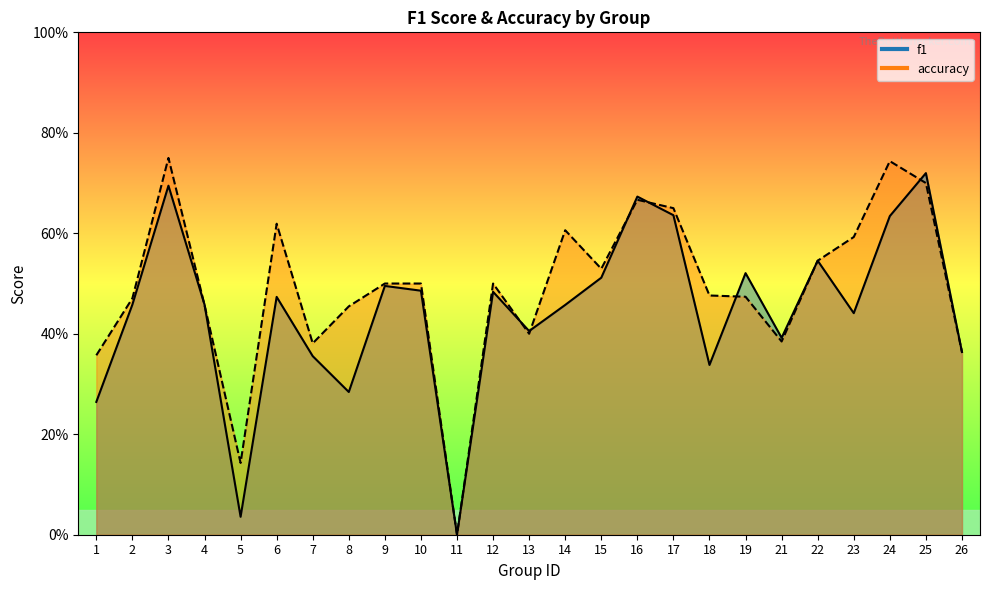

Which series ends up on top after the final intersection of f1 and accuracy?

f1